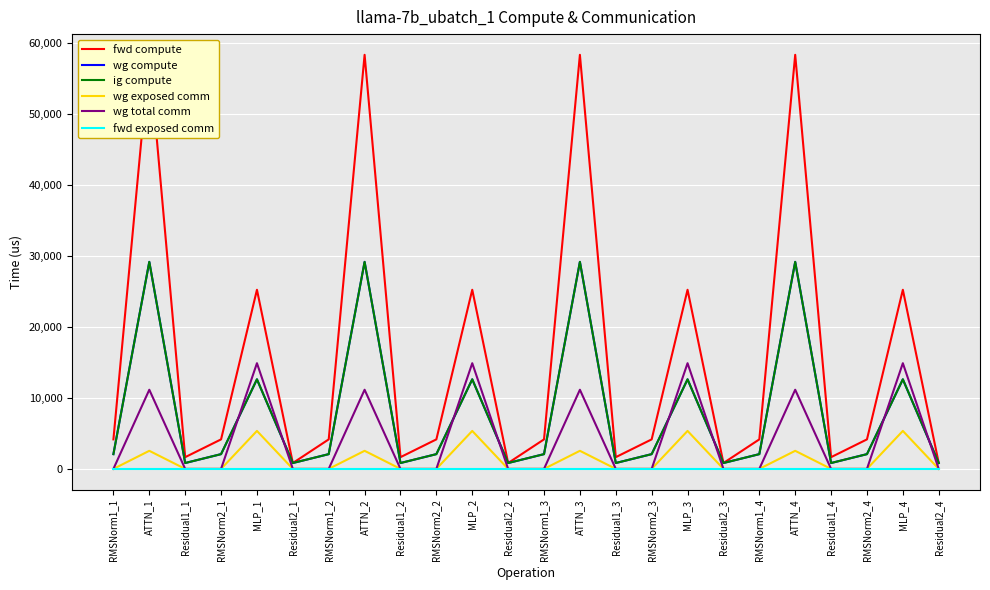

What is the label of the 20th point from the right?

MLP_1